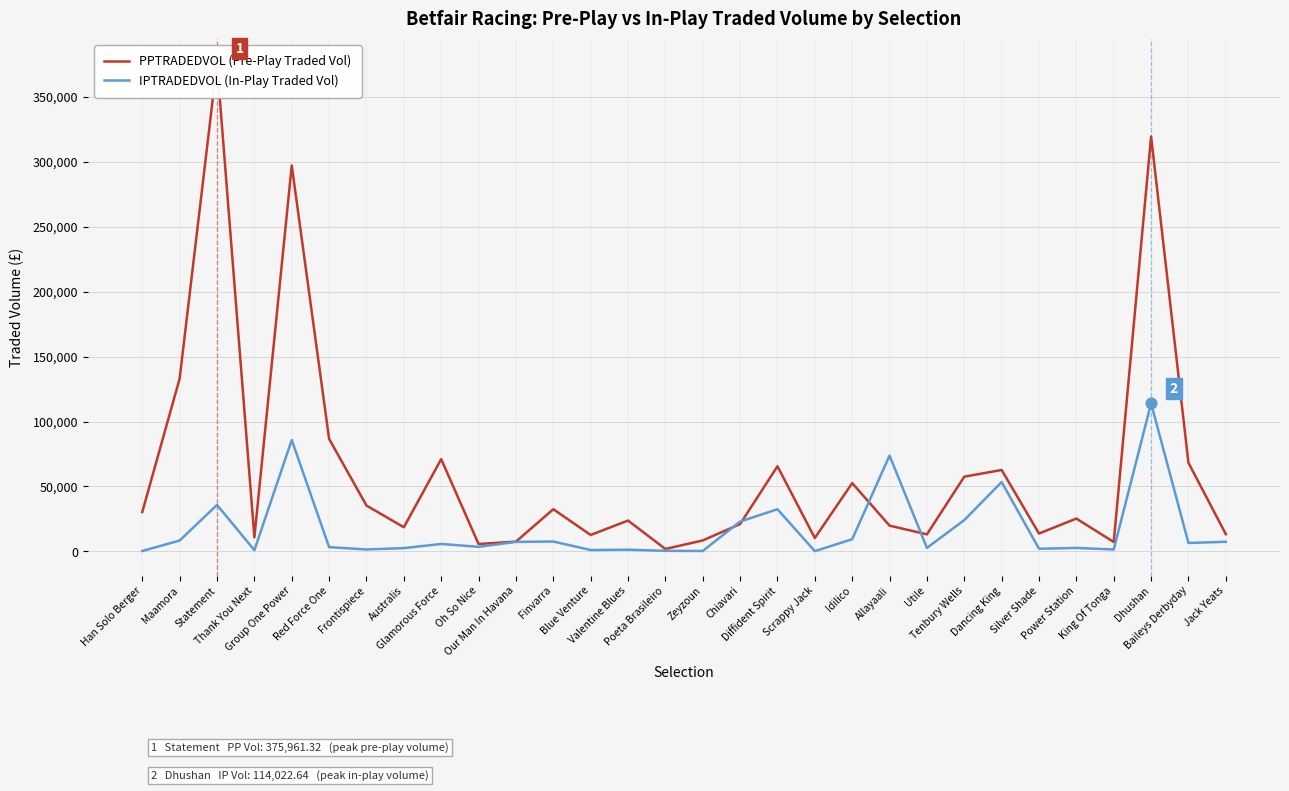

Which series has the largest Y range (max minus min)?

PPTRADEDVOL (Pre-Play Traded Vol)